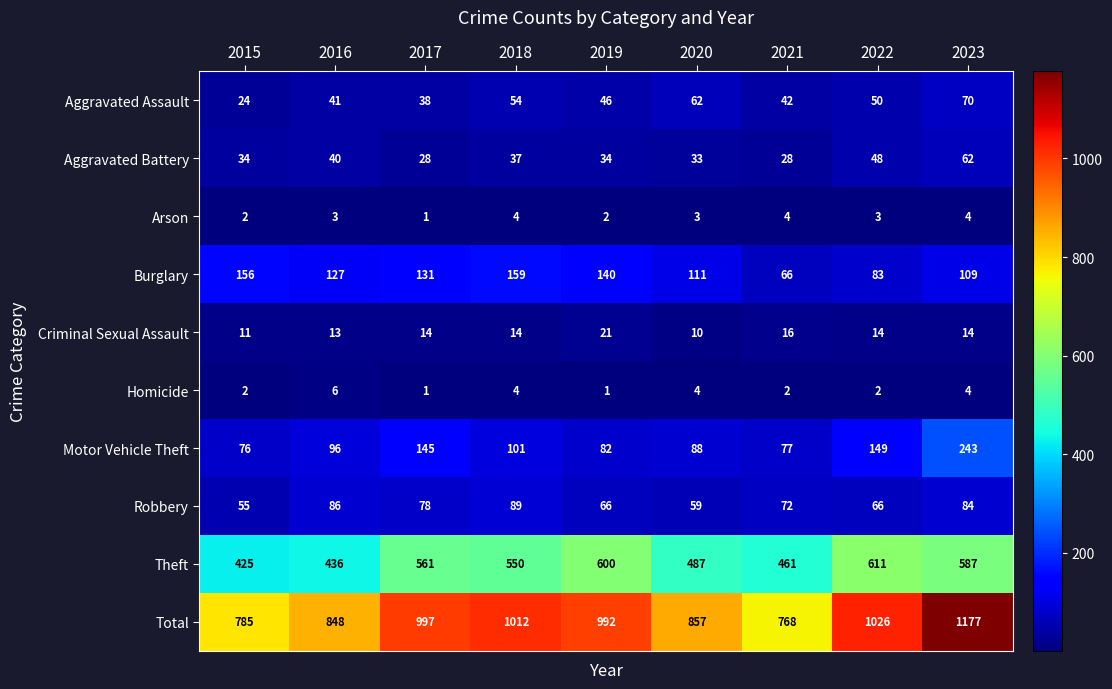

What is the spread (max minus min) of values at 2018?

1008